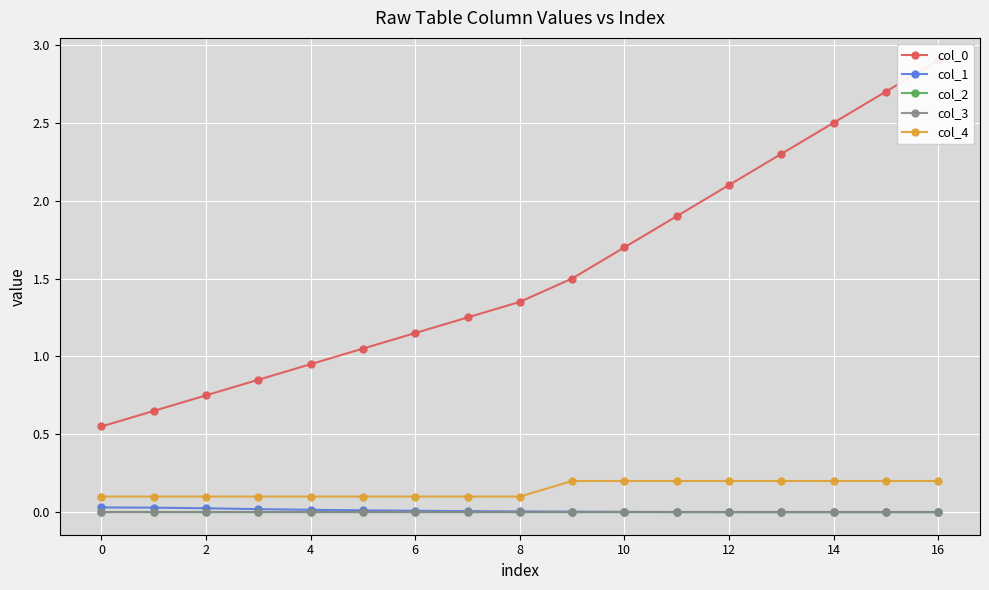

Reading left to right, extract all data points from this chart.

col_0: 0.6	0.7	0.8	0.8	0.9	1.1	1.1	1.2	1.4	1.5	1.7	1.9	2.1	2.3	2.5	2.7	2.9
col_1: 0.0	0.0	0.0	0.0	0.0	0.0	0.0	0.0	0.0	0.0	0.0	0.0	0.0	0.0	0.0	0.0	0.0
col_2: 0.0	0.0	0.0	0.0	0.0	0.0	0.0	0.0	0.0	0.0	0.0	0.0	0.0	0.0	0.0	0.0	0.0
col_3: 0.0	0.0	0.0	0.0	0.0	0.0	0.0	0.0	0.0	0.0	0.0	0.0	0.0	0.0	0.0	0.0	0.0
col_4: 0.1	0.1	0.1	0.1	0.1	0.1	0.1	0.1	0.1	0.2	0.2	0.2	0.2	0.2	0.2	0.2	0.2